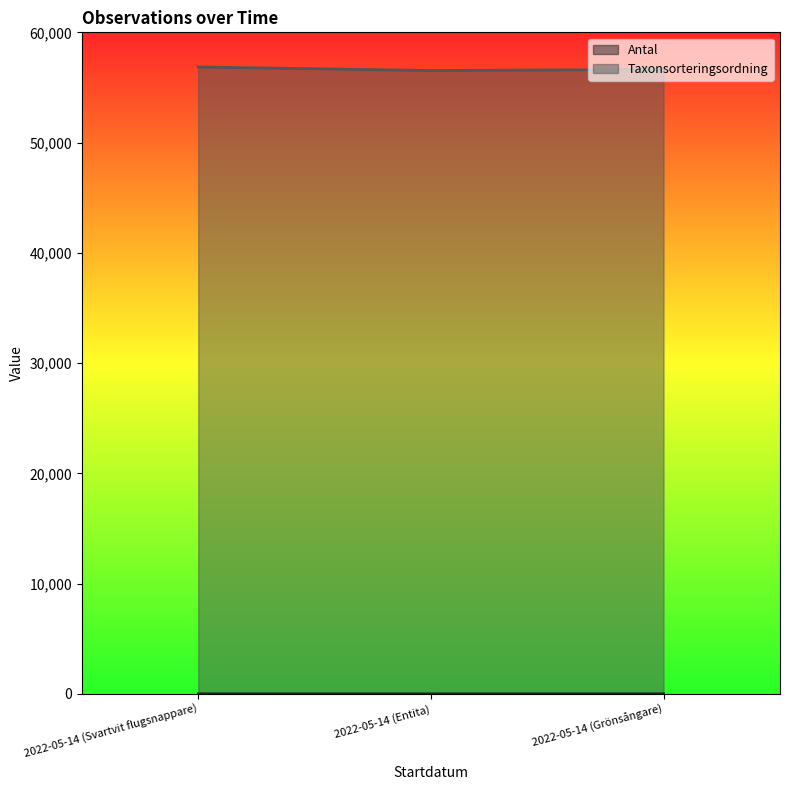

Count the number of categories in the chart.

3